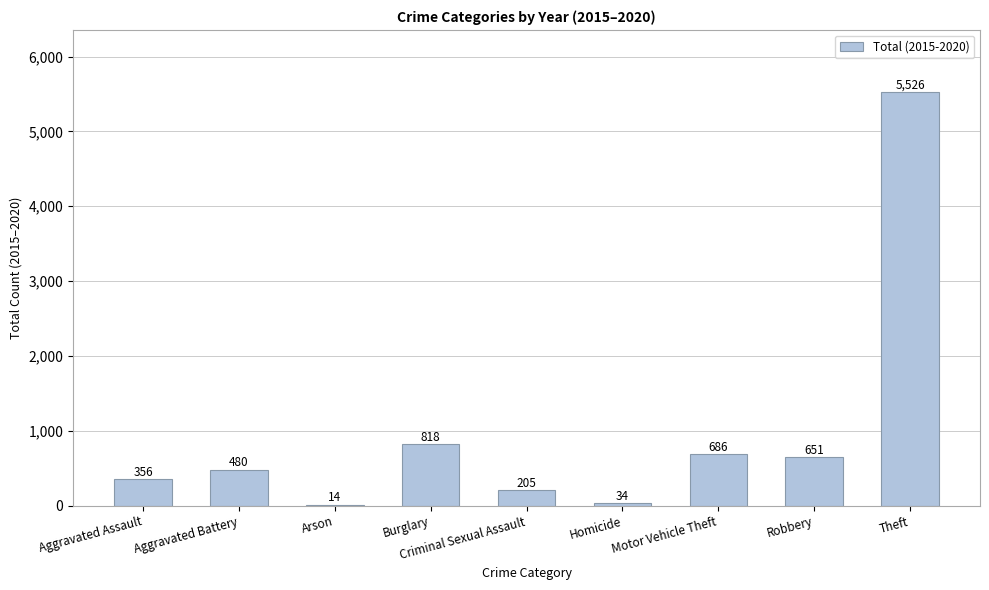

How many series are shown in this chart?

1